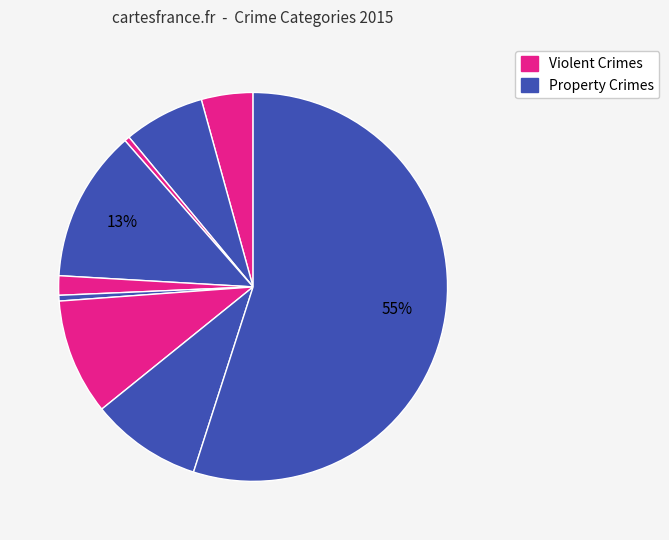

How many segments does this pie chart have?

9